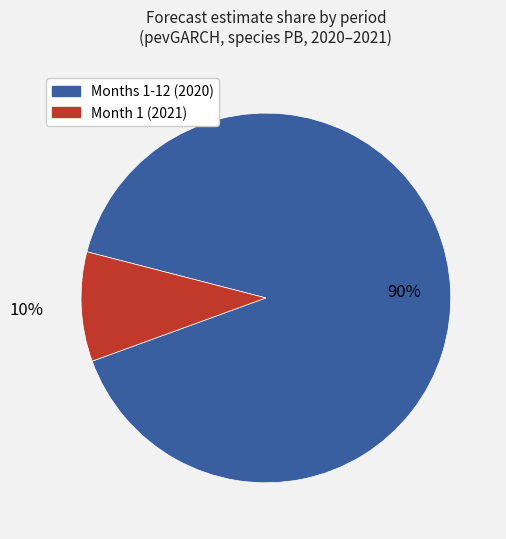

Is there a majority slice in this chart?

Yes